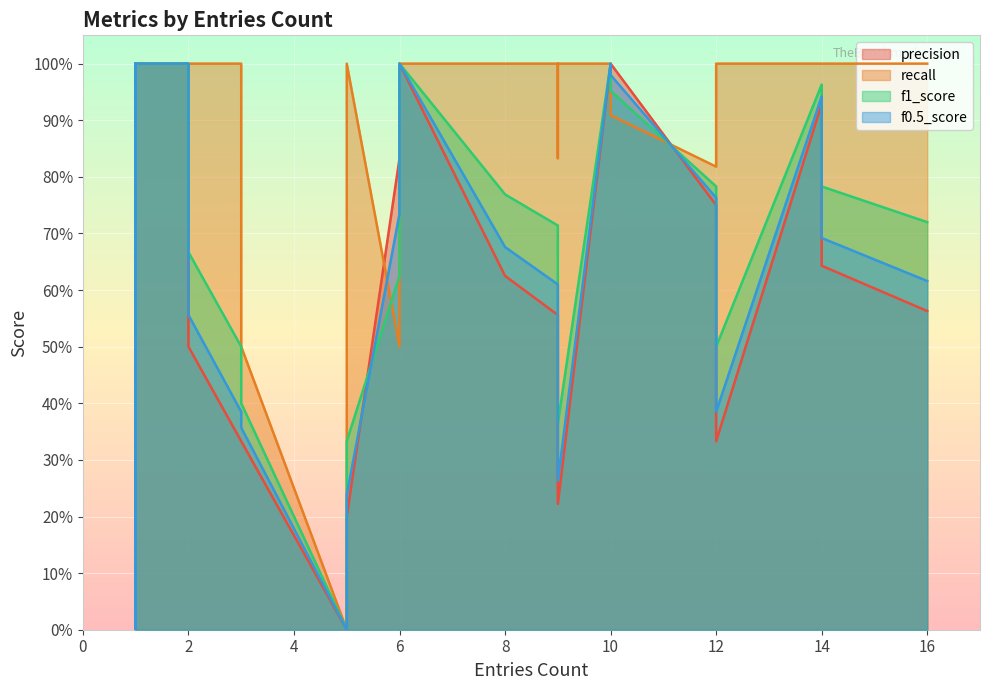

Rank the series at 1 from highest to lowest value.

precision, recall, f1_score, f0.5_score